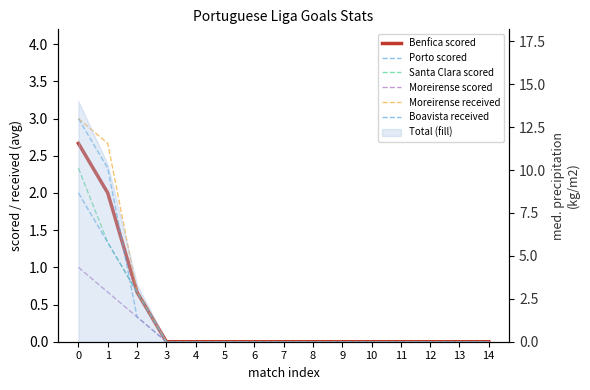

At 7, list the series in order from smallest to largest.

Benfica scored, Porto scored, Santa Clara scored, Moreirense scored, Moreirense received, Boavista received